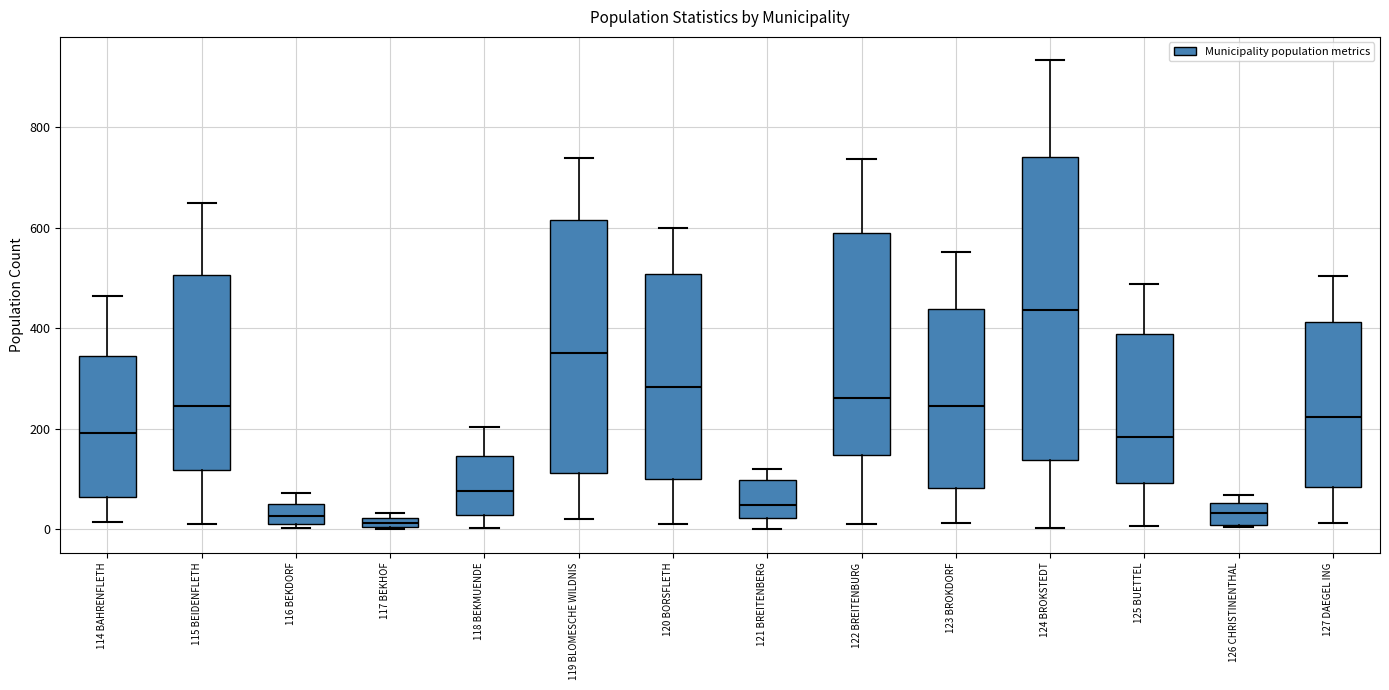

Comparing the boxes themselves (not the whiskers), which one is the tallest?

124 BROKSTEDT